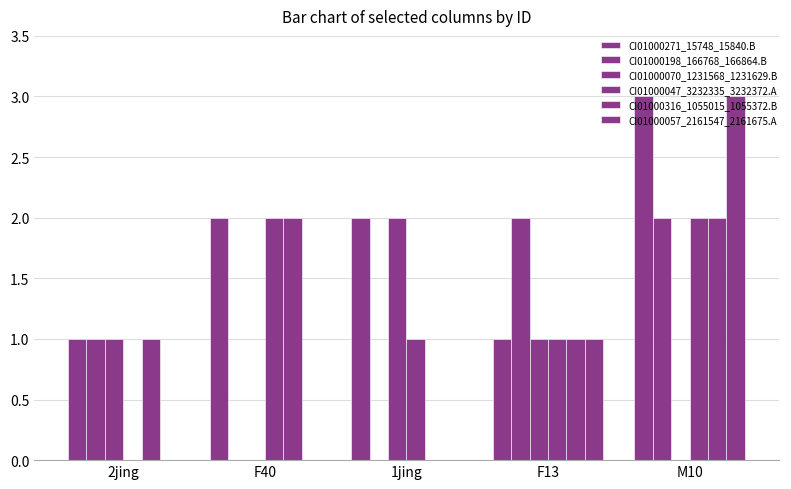

At how many categories does at least one series exceed 0?

5